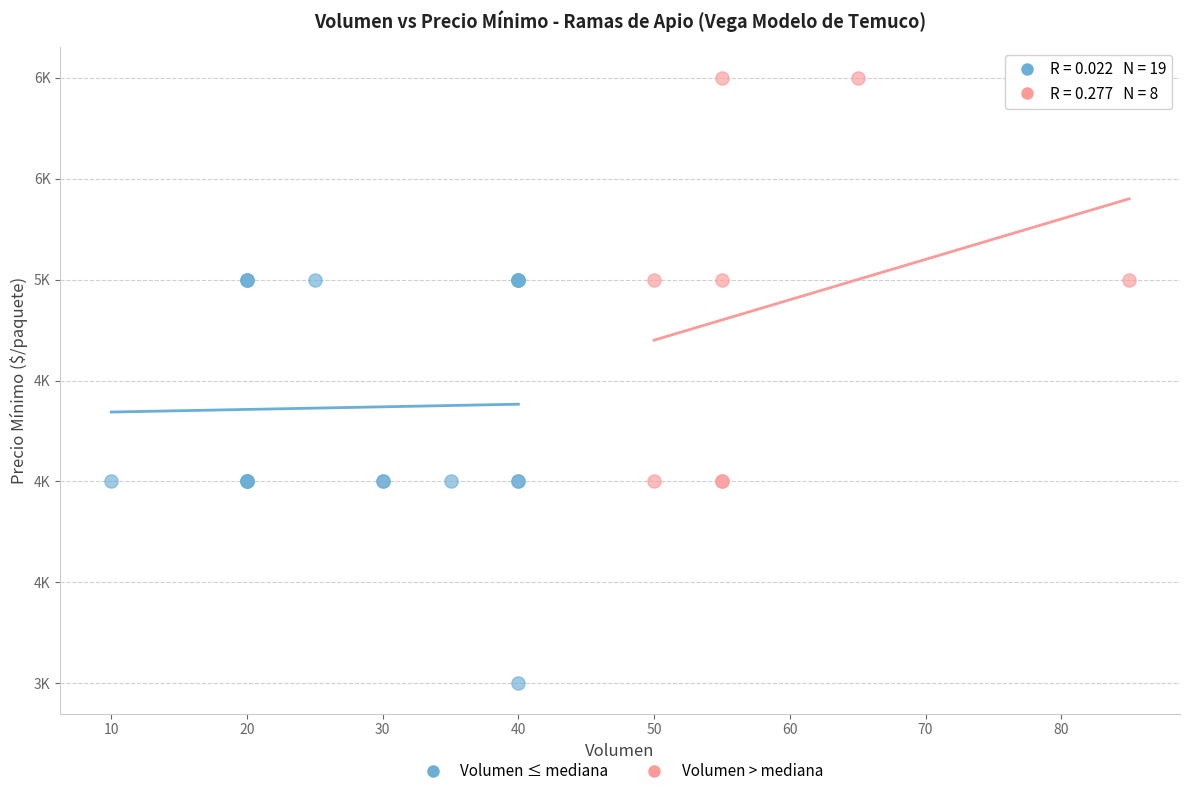

Which series reaches the minimum Y coordinate?

Volumen ≤ mediana